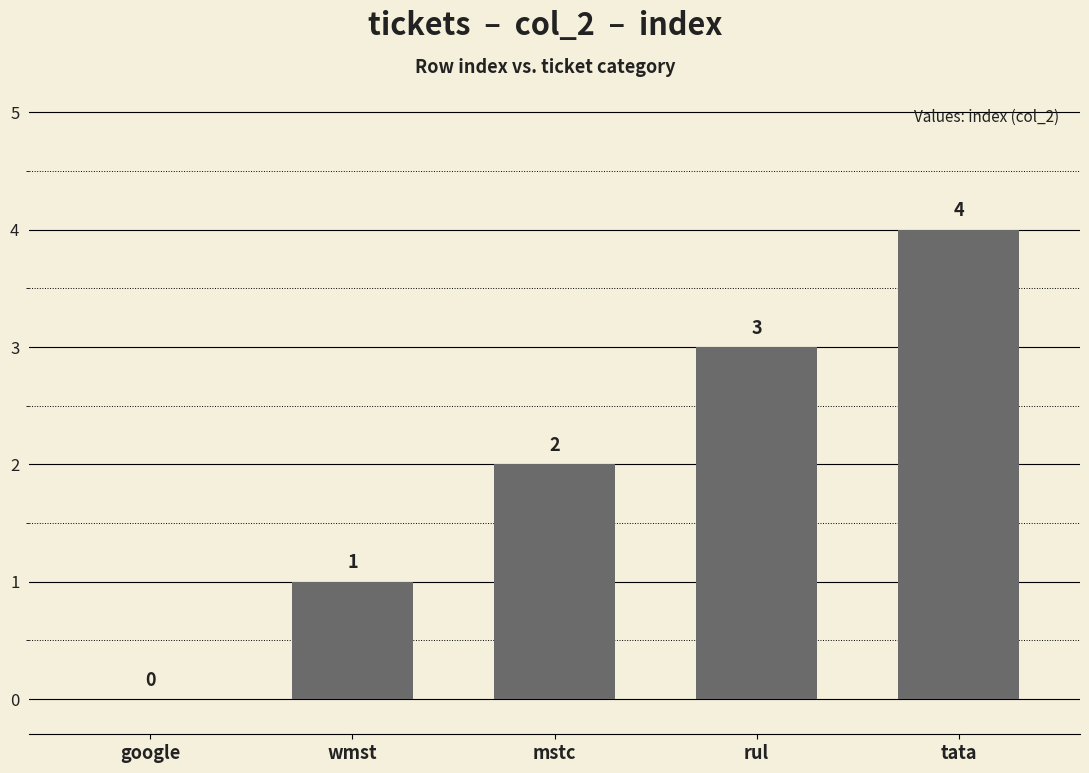

What is the change in value from rul to tata?

+1